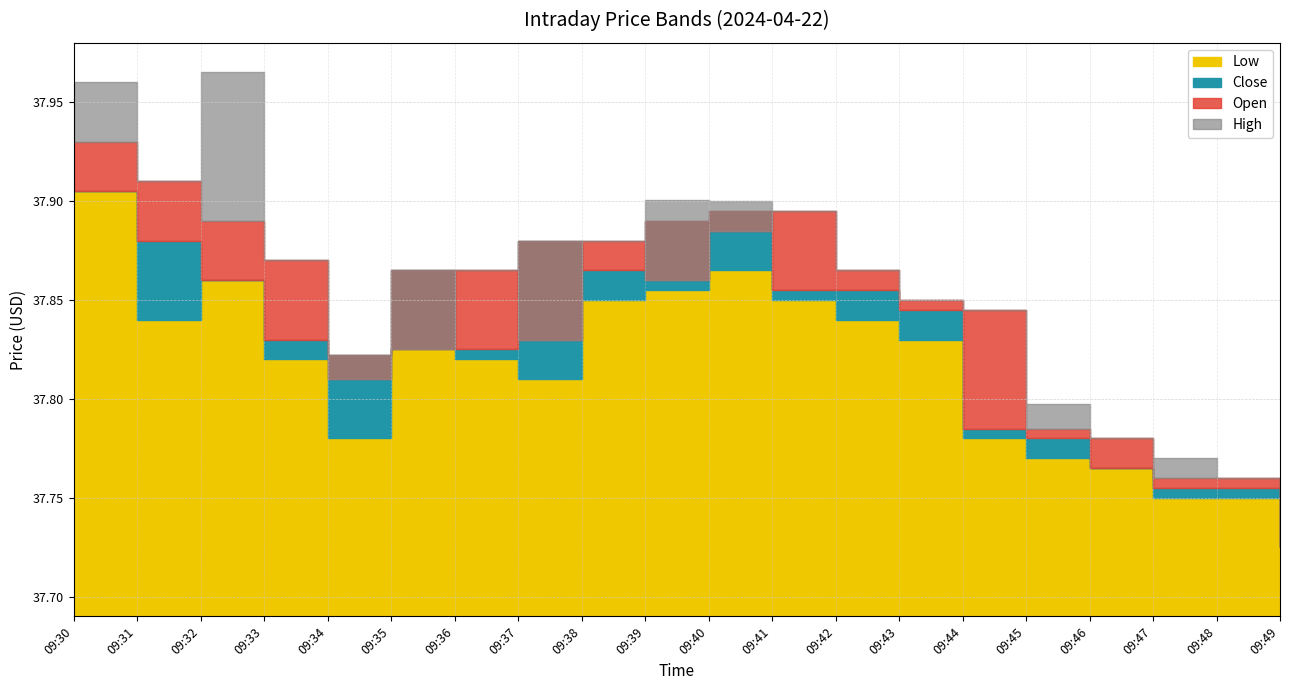

What are all the series names shown in the legend?

High, Open, Low, Close